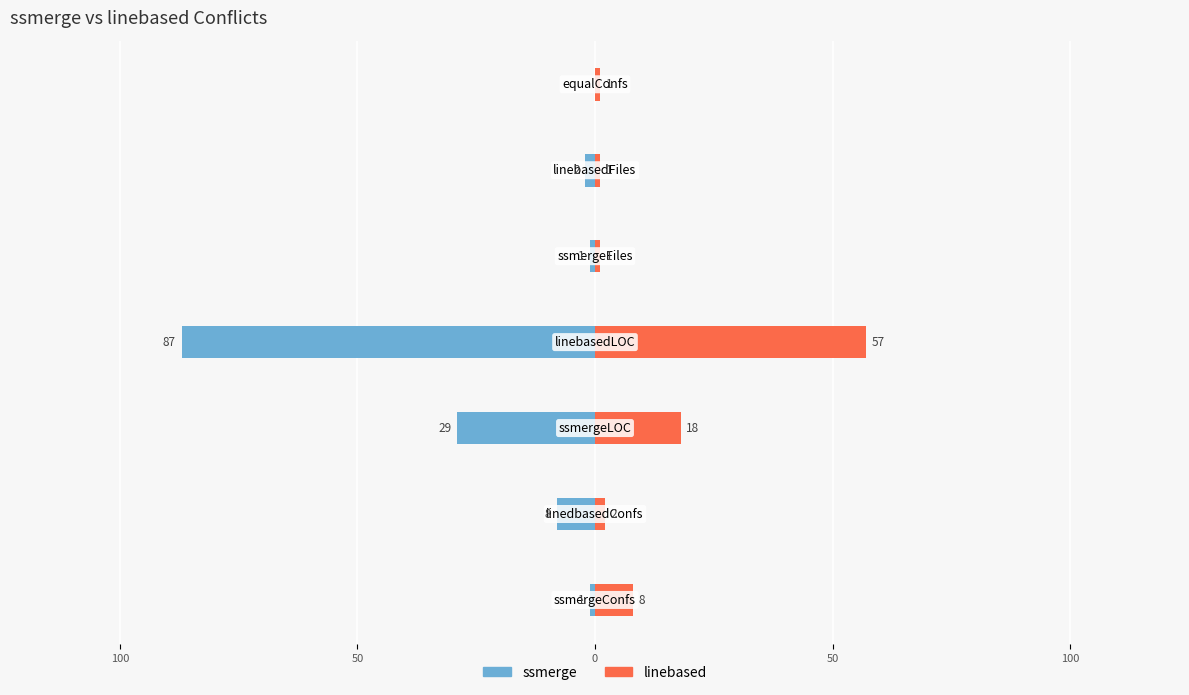

What are all the series names shown in the legend?

ssmerge, linebased